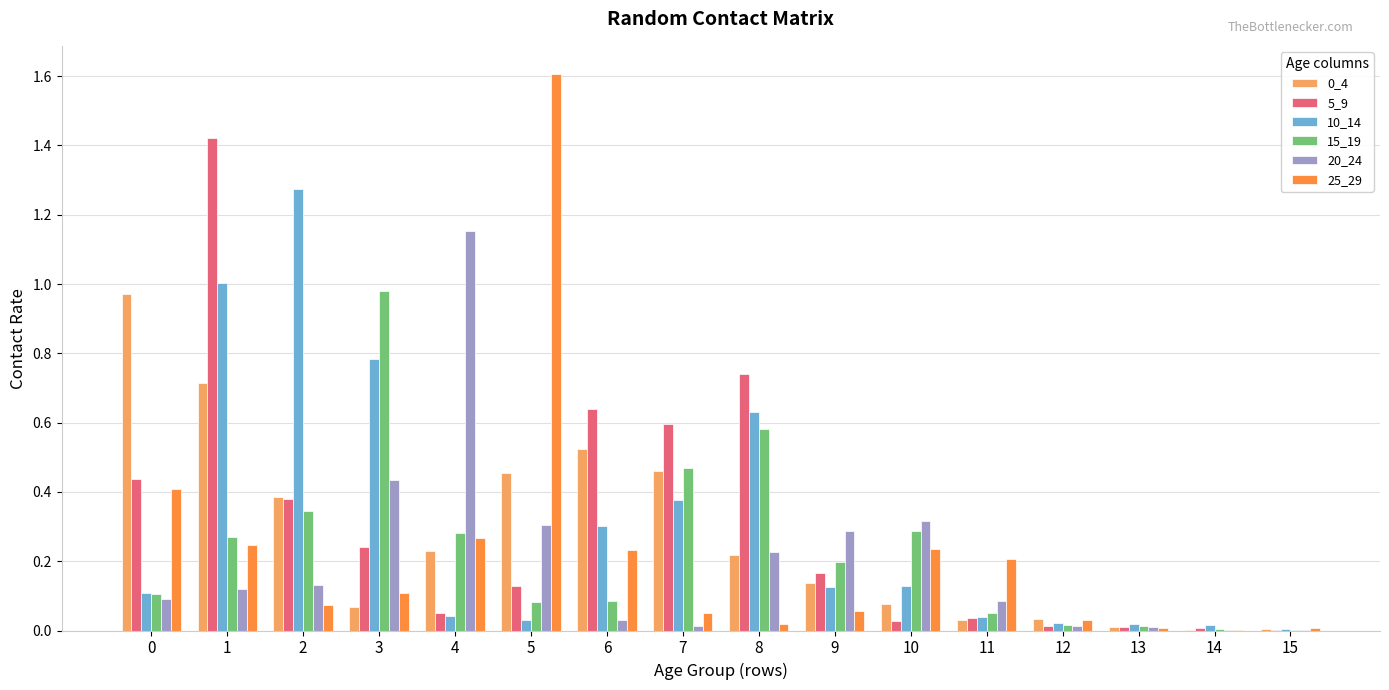

At which category does the chart reach its peak across all series?

5